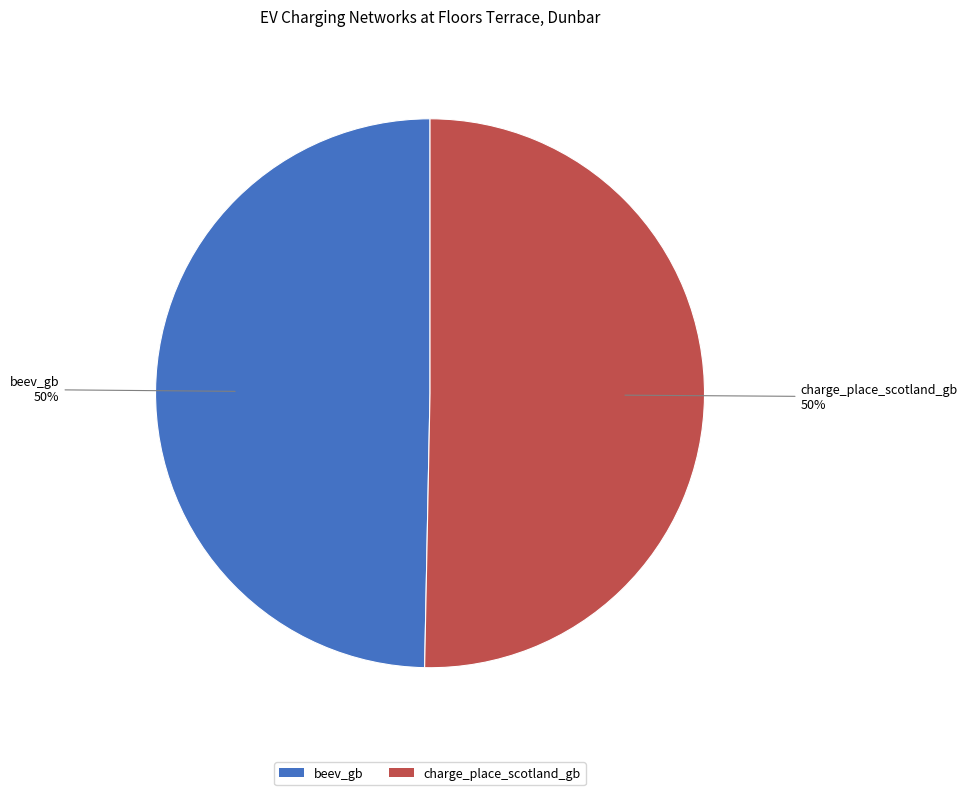

To the nearest percent, what is the combined percentage of beev_gb and charge_place_scotland_gb?

100%